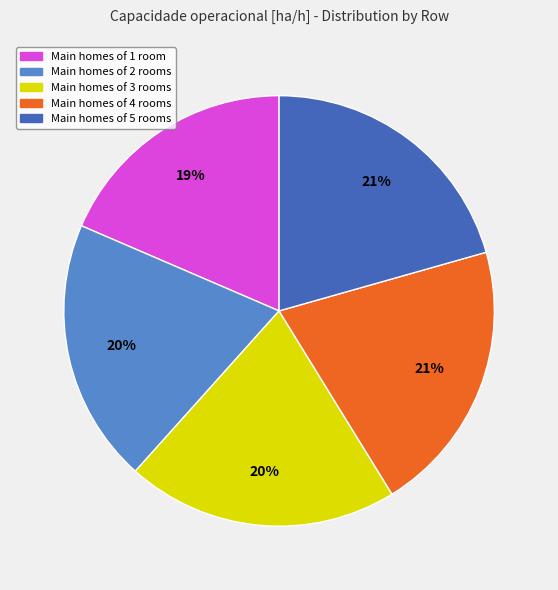

Is there a majority slice in this chart?

No